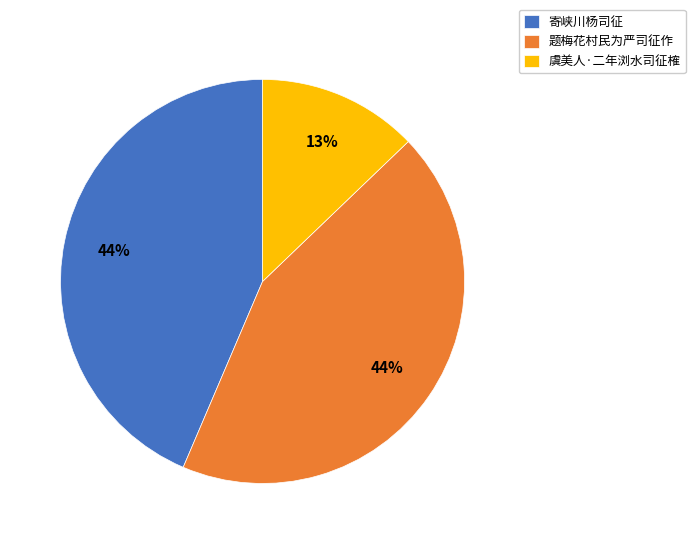

What percentage is the 虞美人·二年浏水司征榷 slice, to the nearest percent?

13%